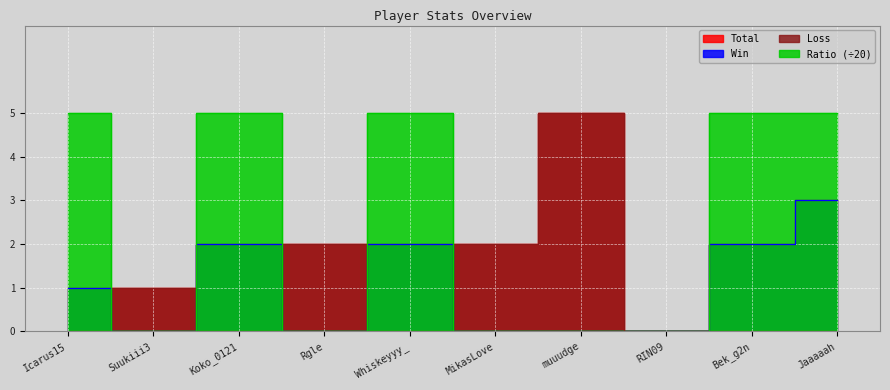

The Loss series shows 3 at Bek_g2n. True or false?

False